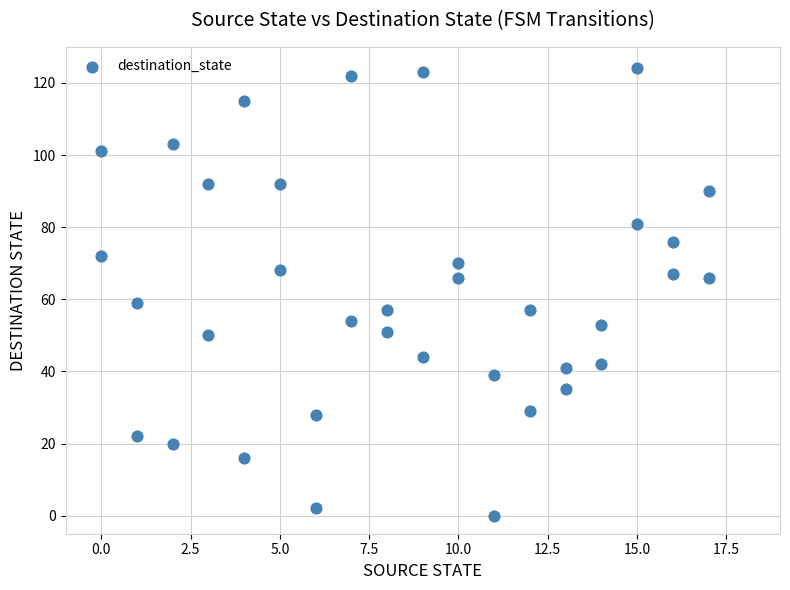

What is the range of X values (max minus min)?

17